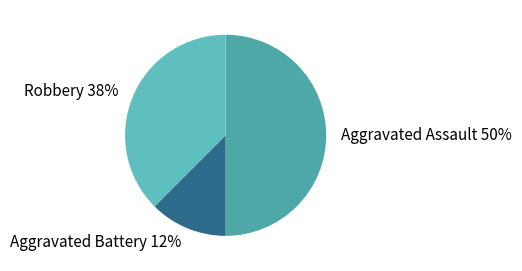

Does Robbery 38% represent more than half of the total?

No